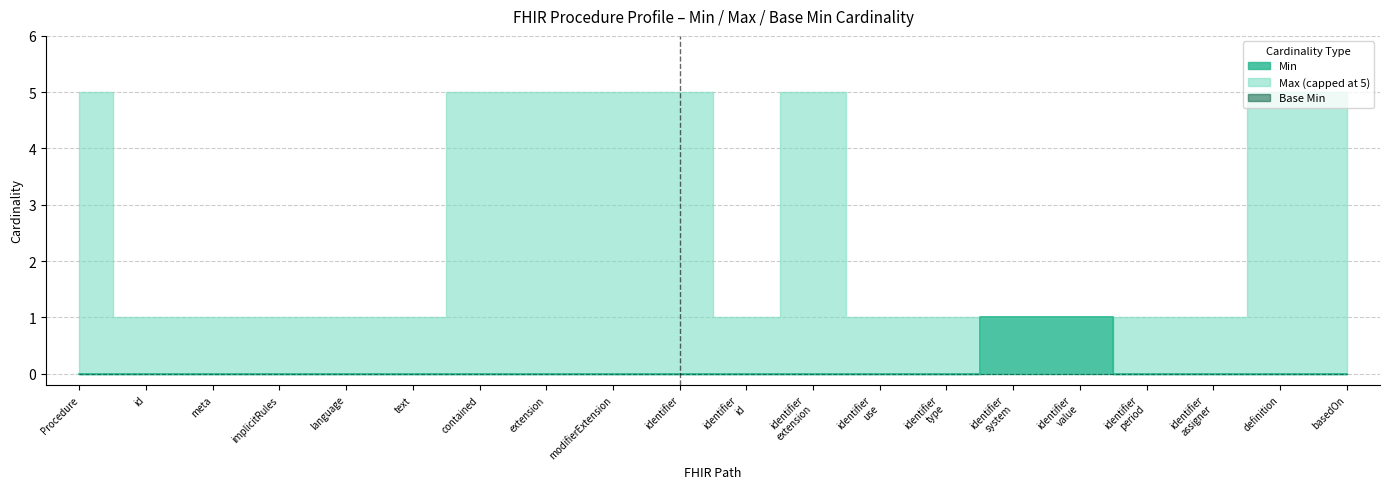

What position from the left is basedOn?

20